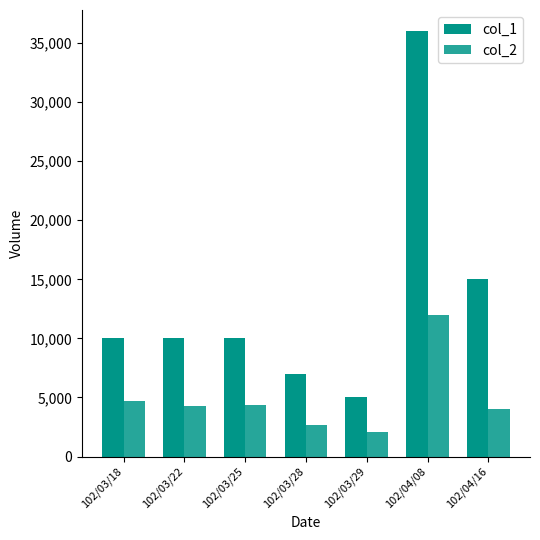

What is the sum of all col_2 values?

34130